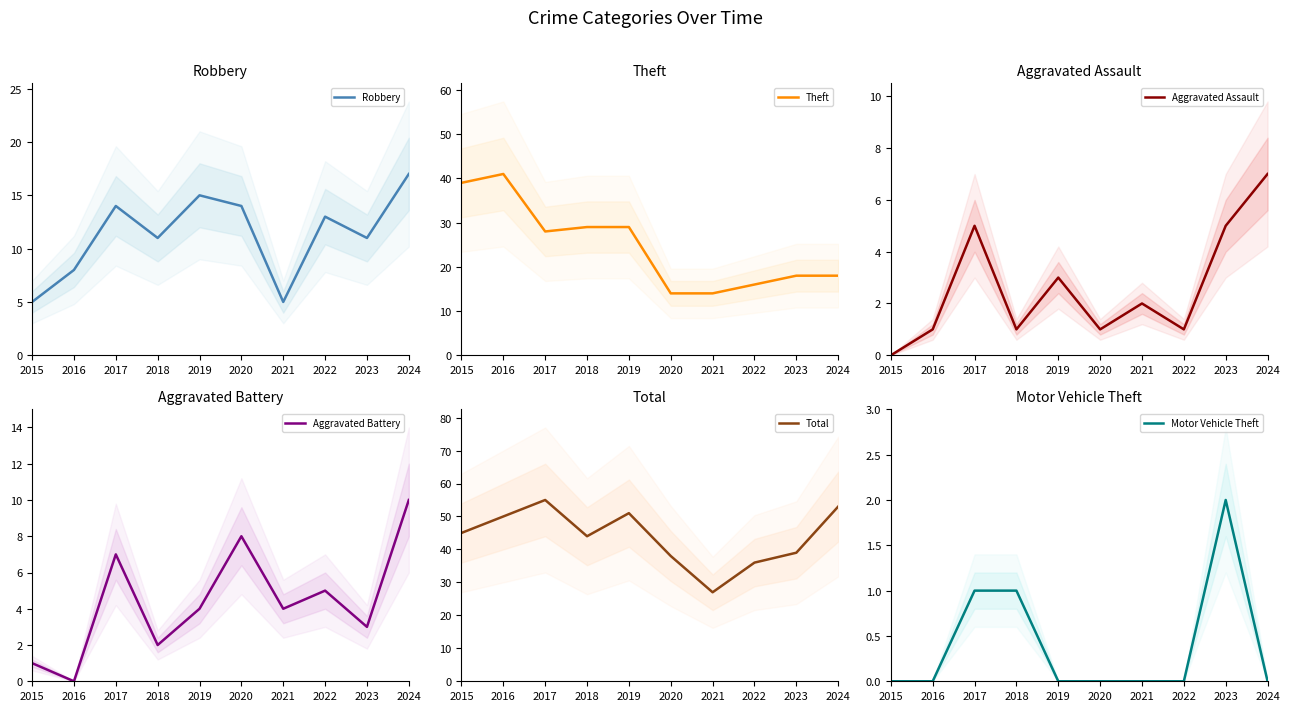

Which series has the largest total across all categories?

Total